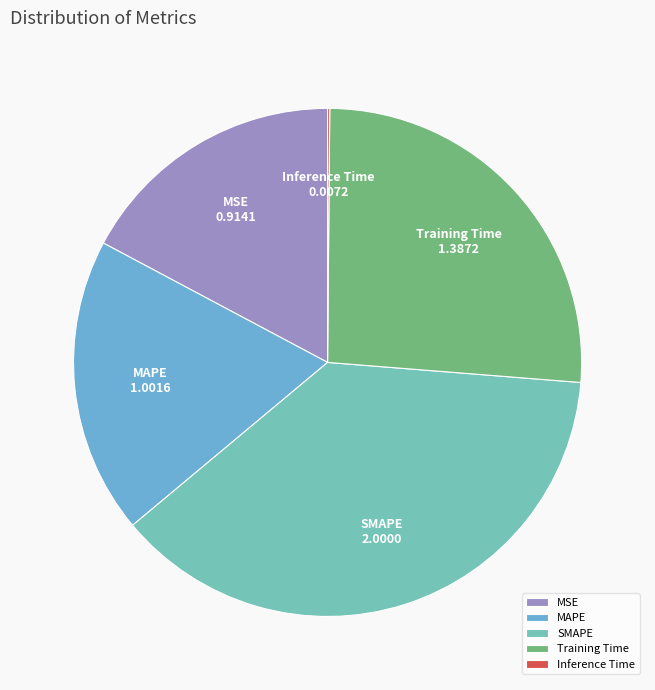

Which has a higher value, SMAPE or Training Time?

SMAPE